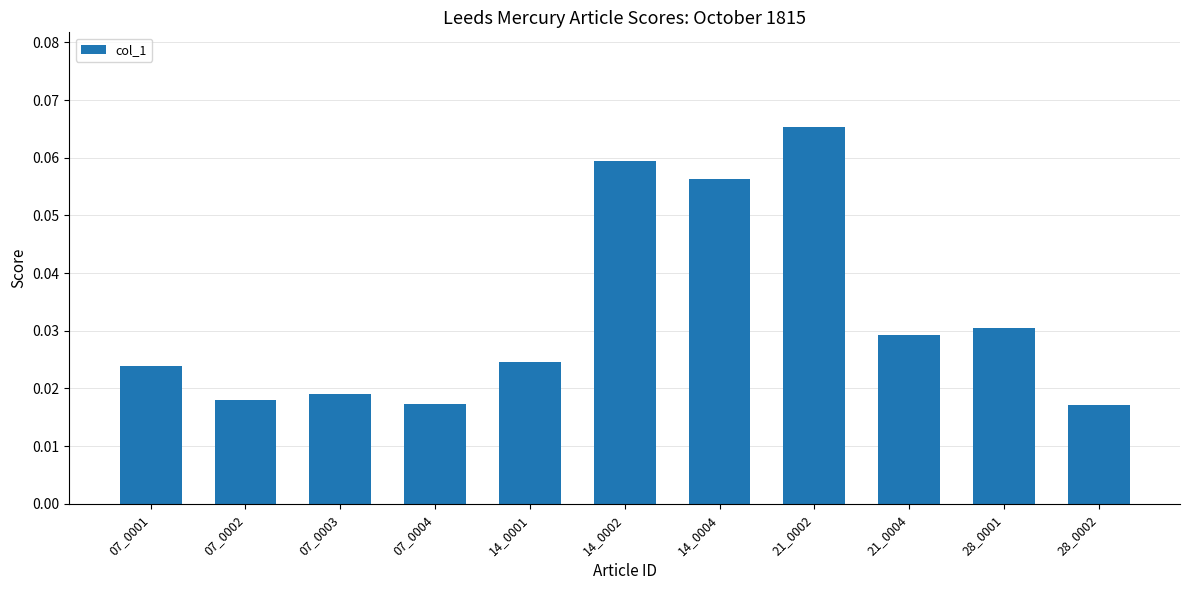

How many values are between 0 and 1?

11